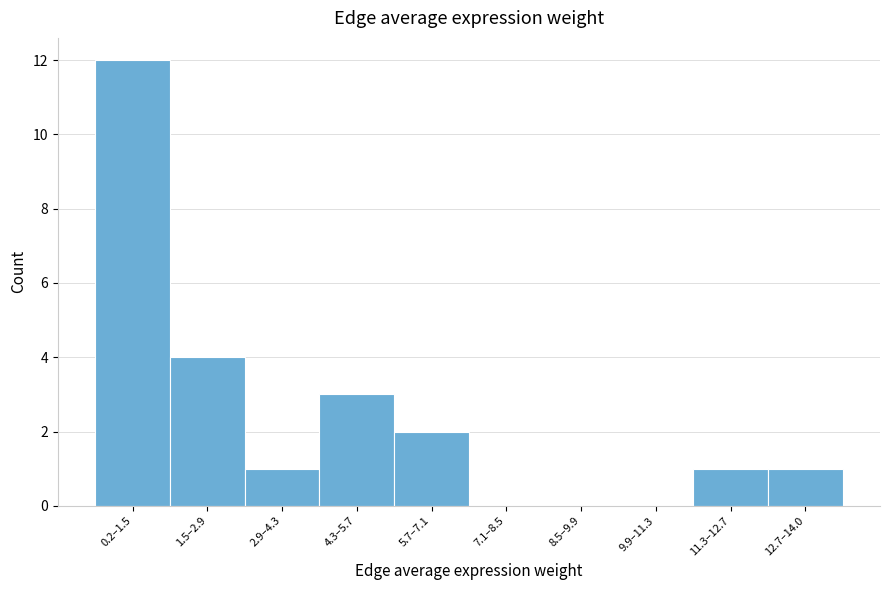

Reading left to right, what are all the values shown in this chart?

0.2–1.5=12	1.5–2.9=4	2.9–4.3=1	4.3–5.7=3	5.7–7.1=2	7.1–8.5=0	8.5–9.9=0	9.9–11.3=0	11.3–12.7=1	12.7–14.0=1